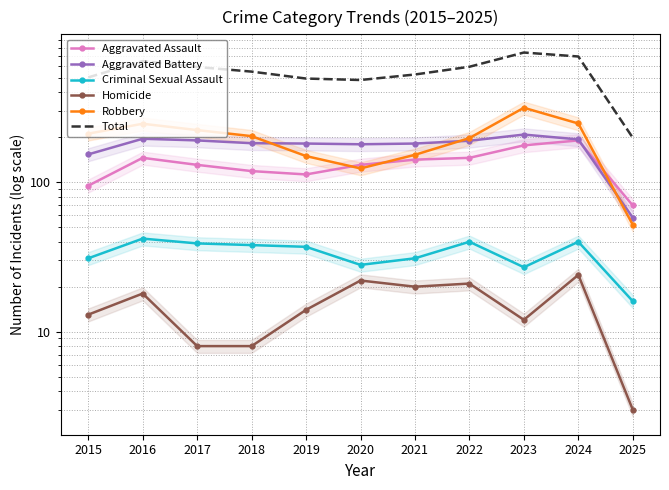

What is the greatest value displayed?

741